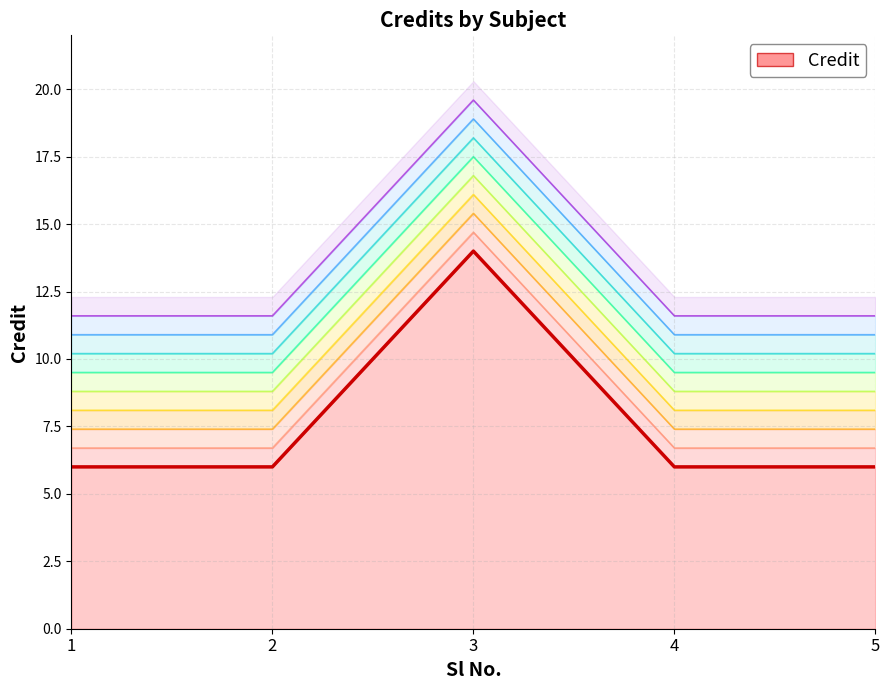

Rank the categories by value from lowest to highest.

1, 2, 4, 5, 3